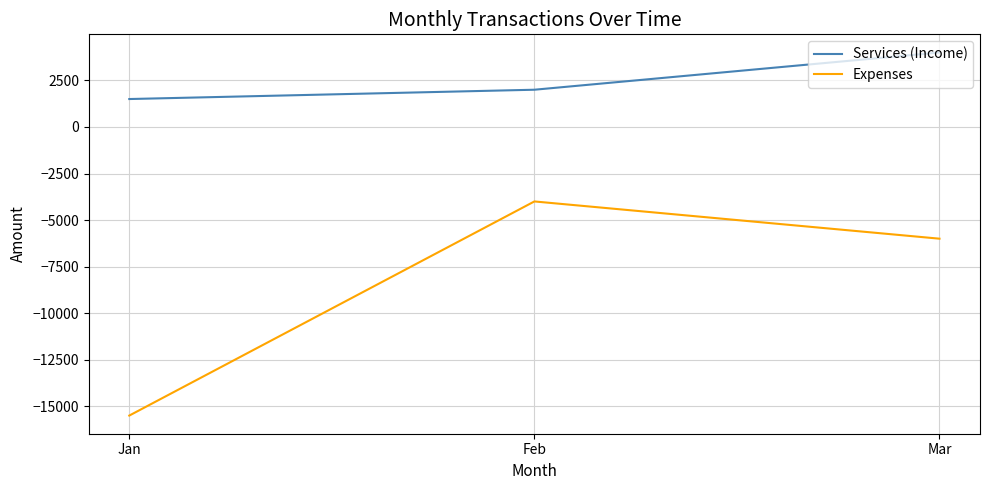

What is the difference between the maximum and minimum values in the Services (Income) series?

2500